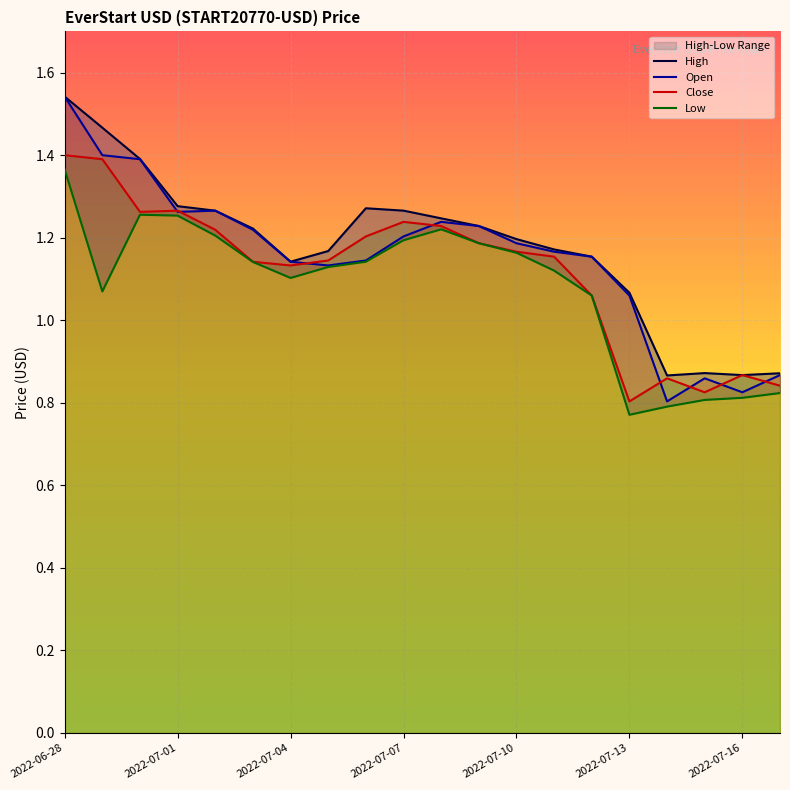

What is the approximate value of High at 2022-06-28?

1.5